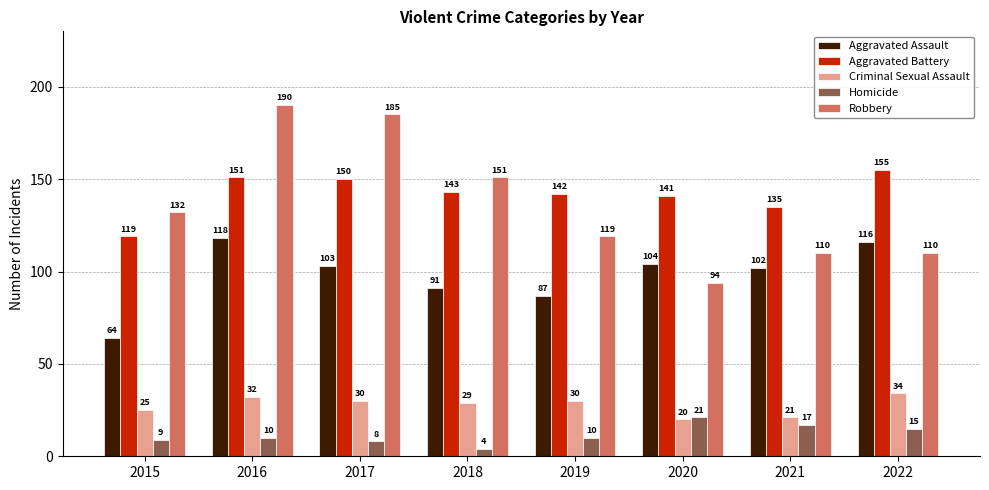

What is the value of the Criminal Sexual Assault bar at the 7th from the left?

21